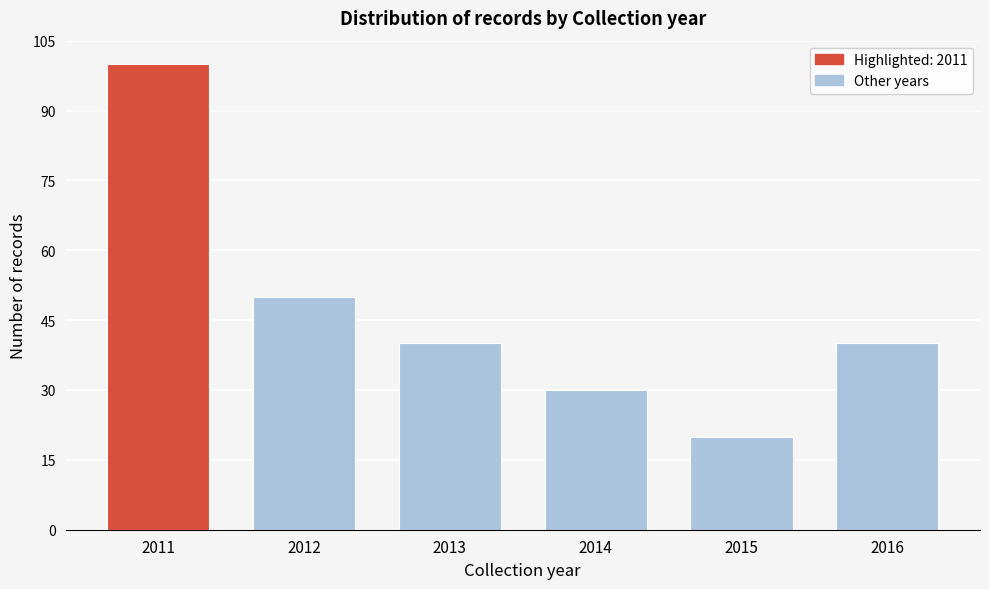

Reading left to right, transcribe all the data shown in this chart.

2011=100	2012=50	2013=40	2014=30	2015=20	2016=40